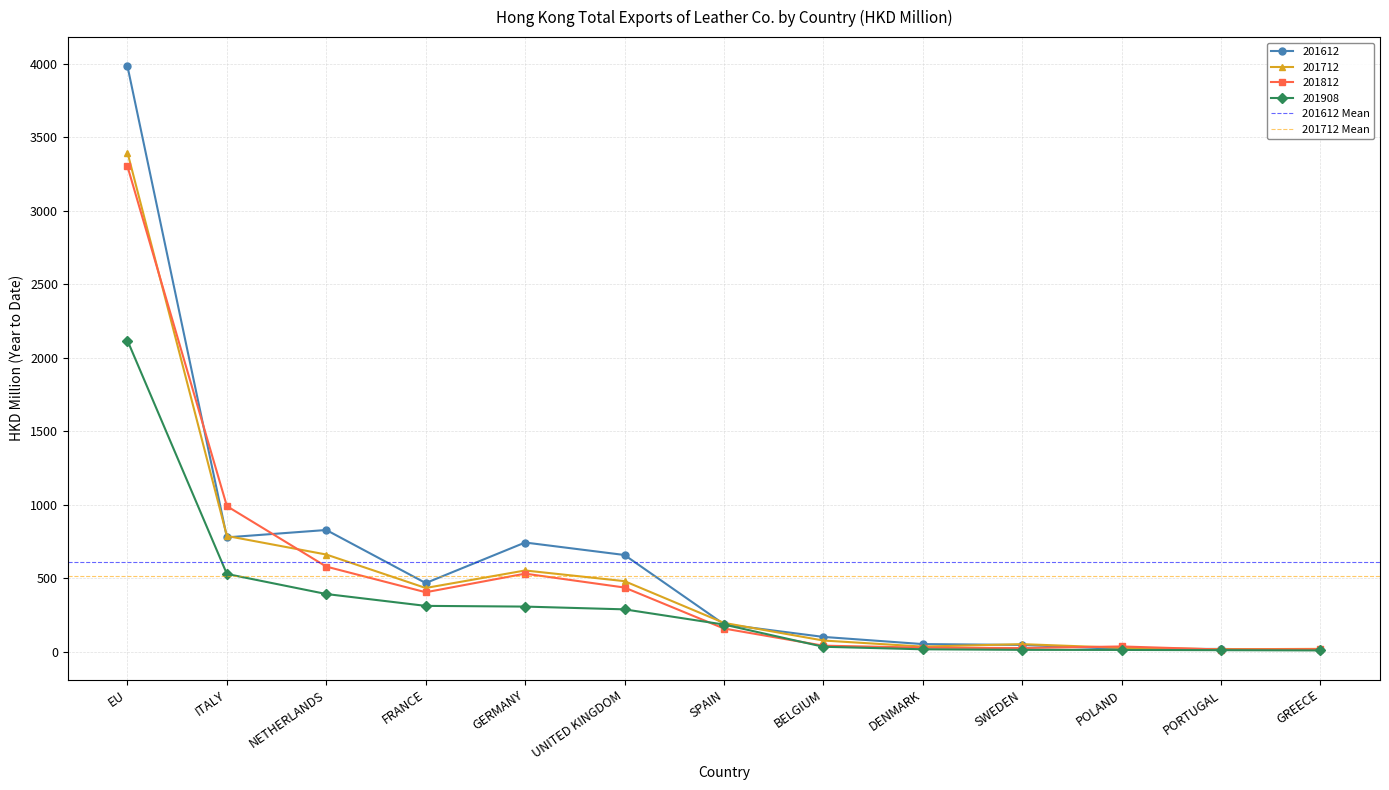

The 201908 series shows 287.2 at UNITED KINGDOM. True or false?

True